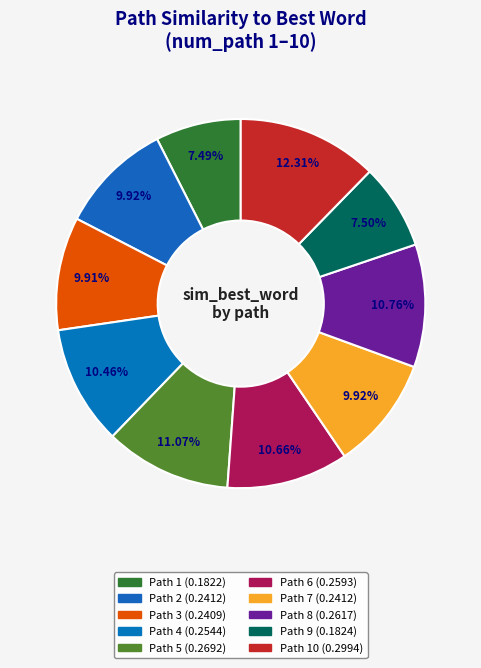

Count the number of slices in the pie.

10